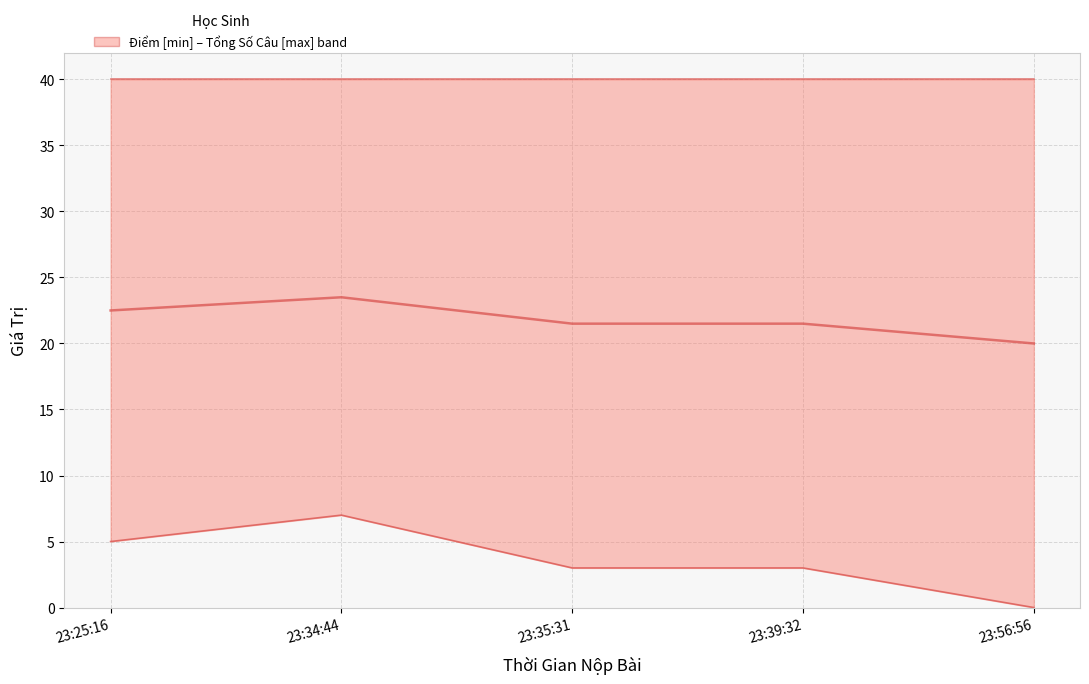

List the labels in order of Điểm value, smallest first.

23:56:56, 23:35:31, 23:39:32, 23:25:16, 23:34:44